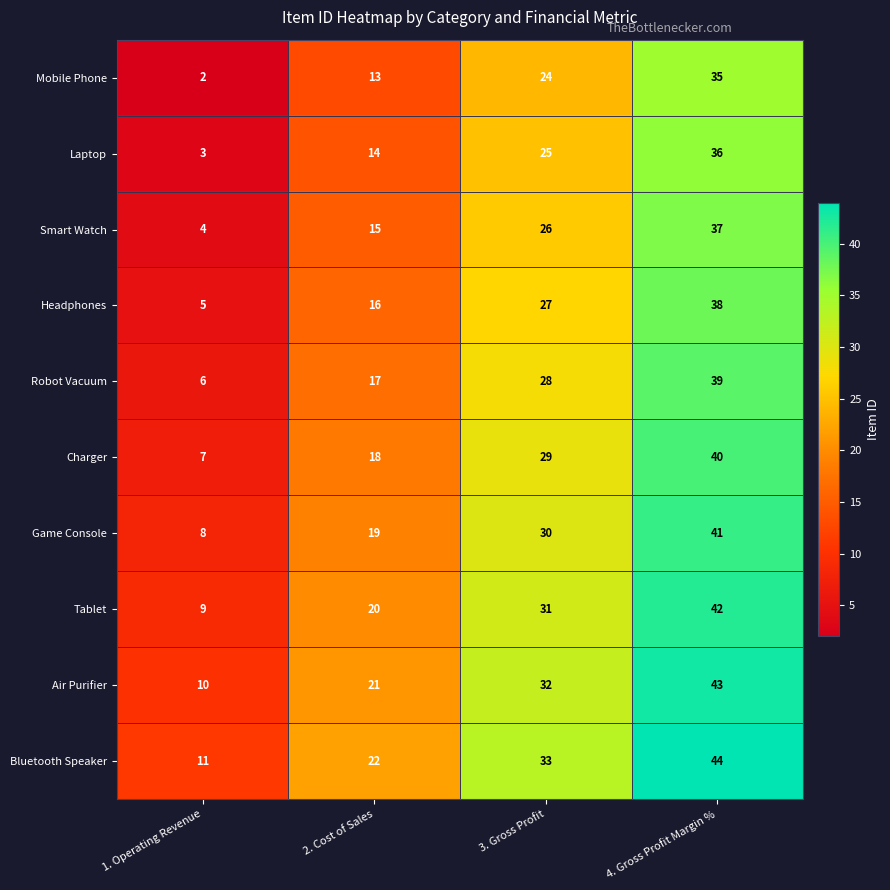

At which category is the sum across all series the highest?

4. Gross Profit Margin %